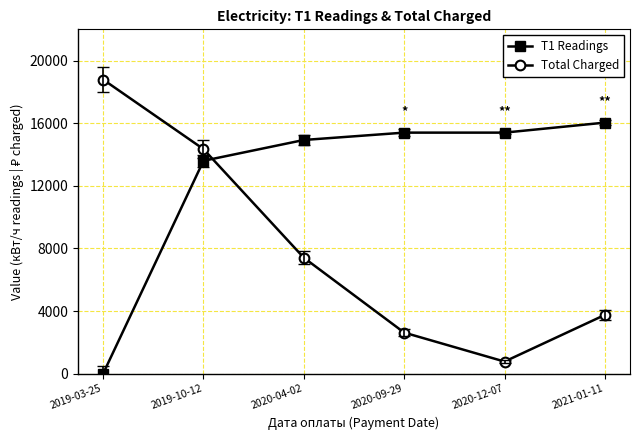

What is the difference between the maximum and second lowest values in the Total Charged series?

16169.3